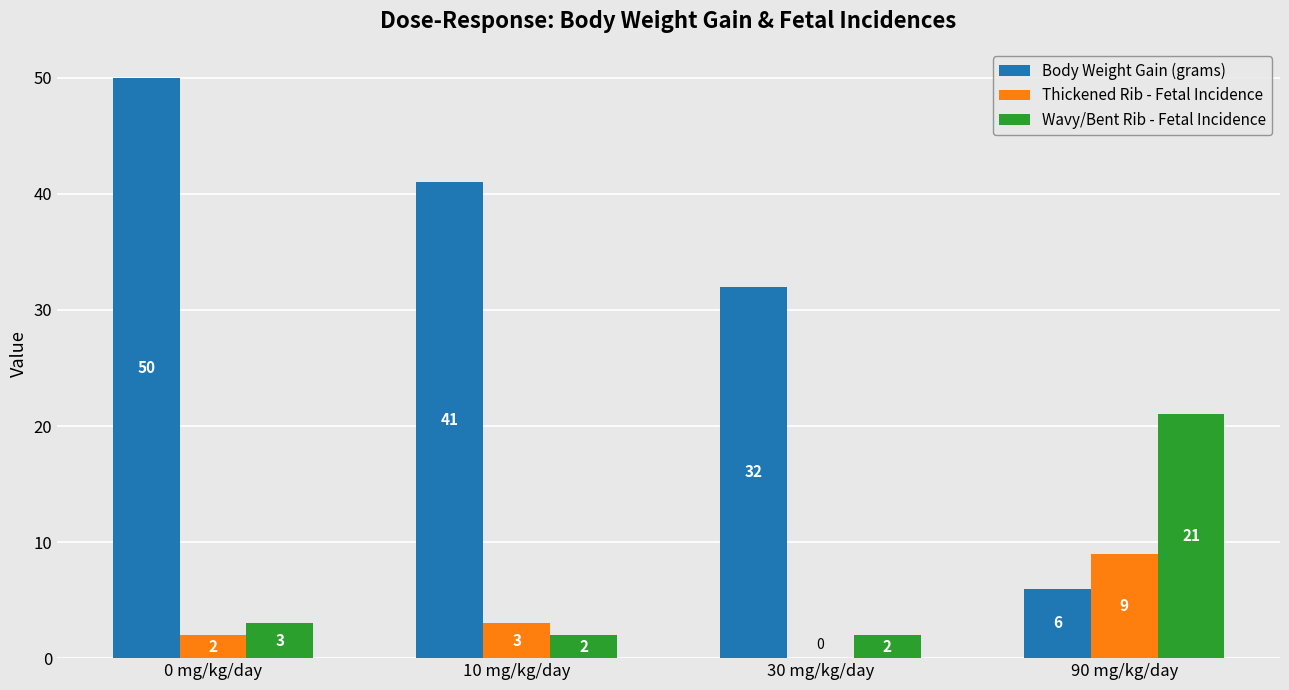

What is the sum of the Thickened Rib - Fetal Incidence values at 10 mg/kg/day and 0 mg/kg/day?

5